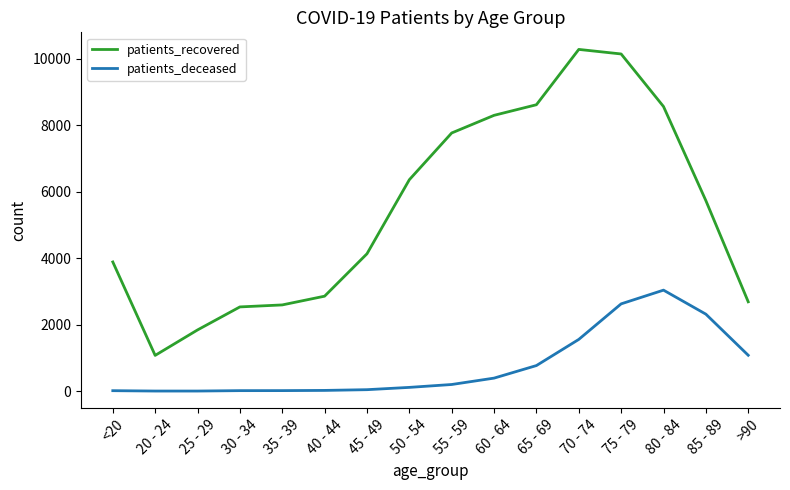

What are all the series names shown in the legend?

patients_recovered, patients_deceased